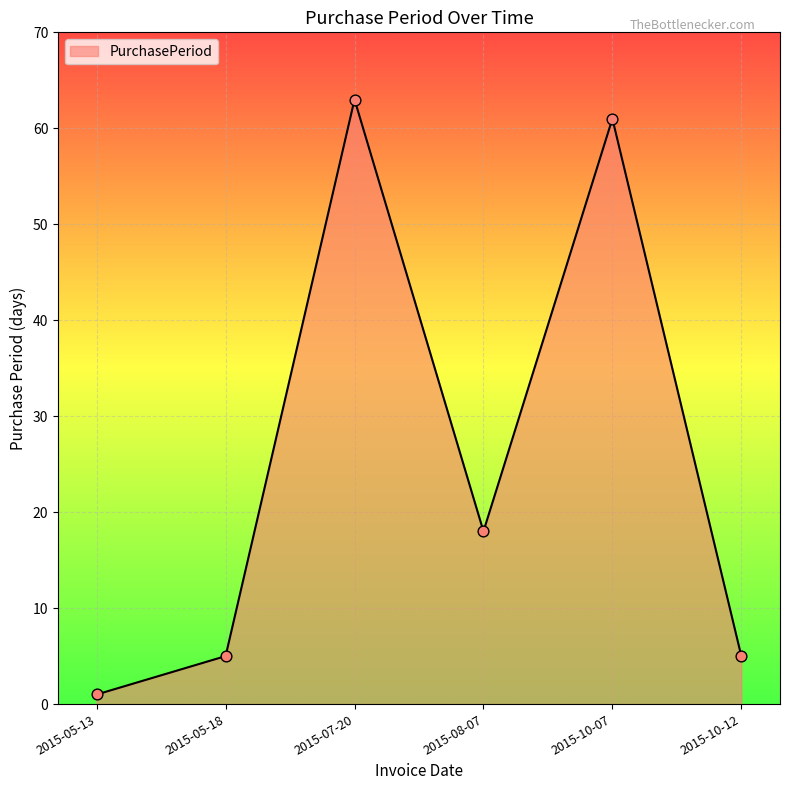

What is the change in value from 2015-05-18 to 2015-08-07?

+13